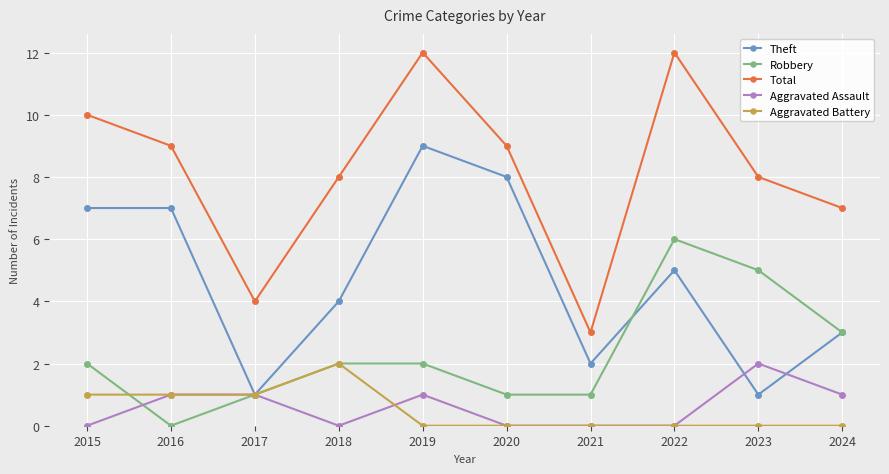

What is the sum of the Theft values at 2015 and 2019?

16